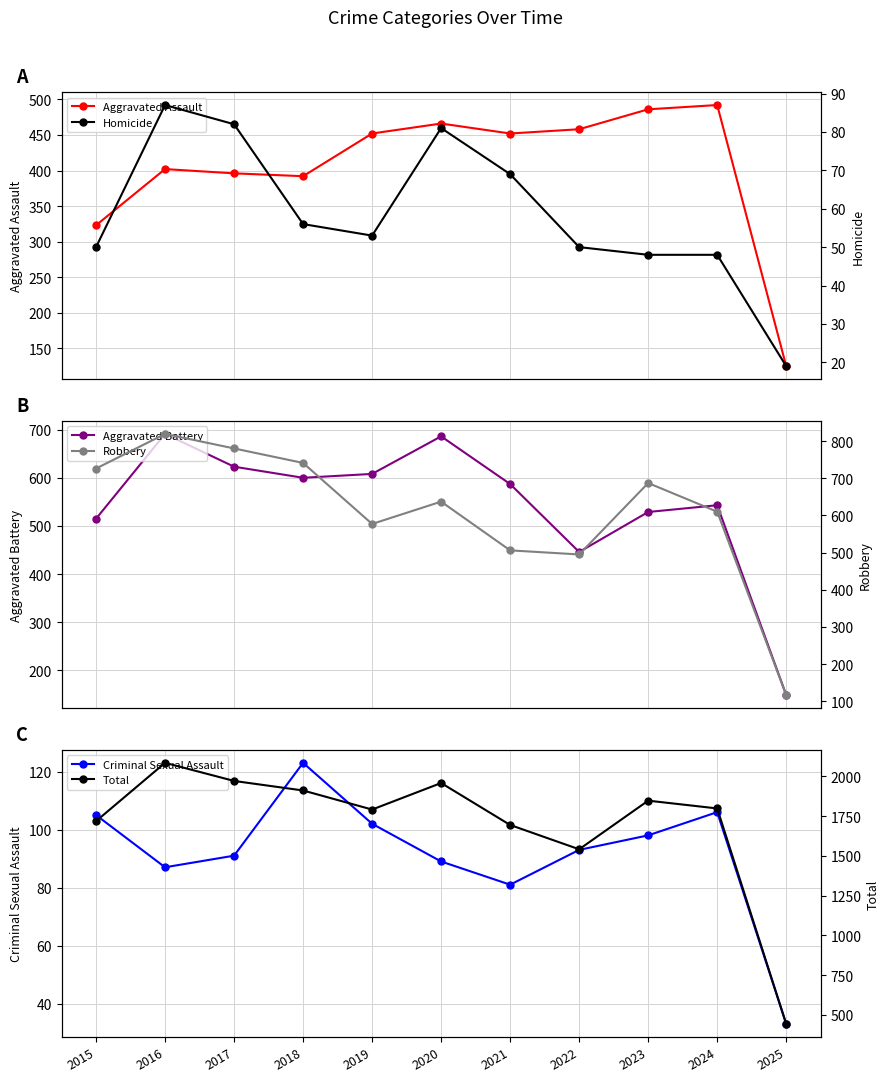

The Homicide series shows 64 at 2023. True or false?

False